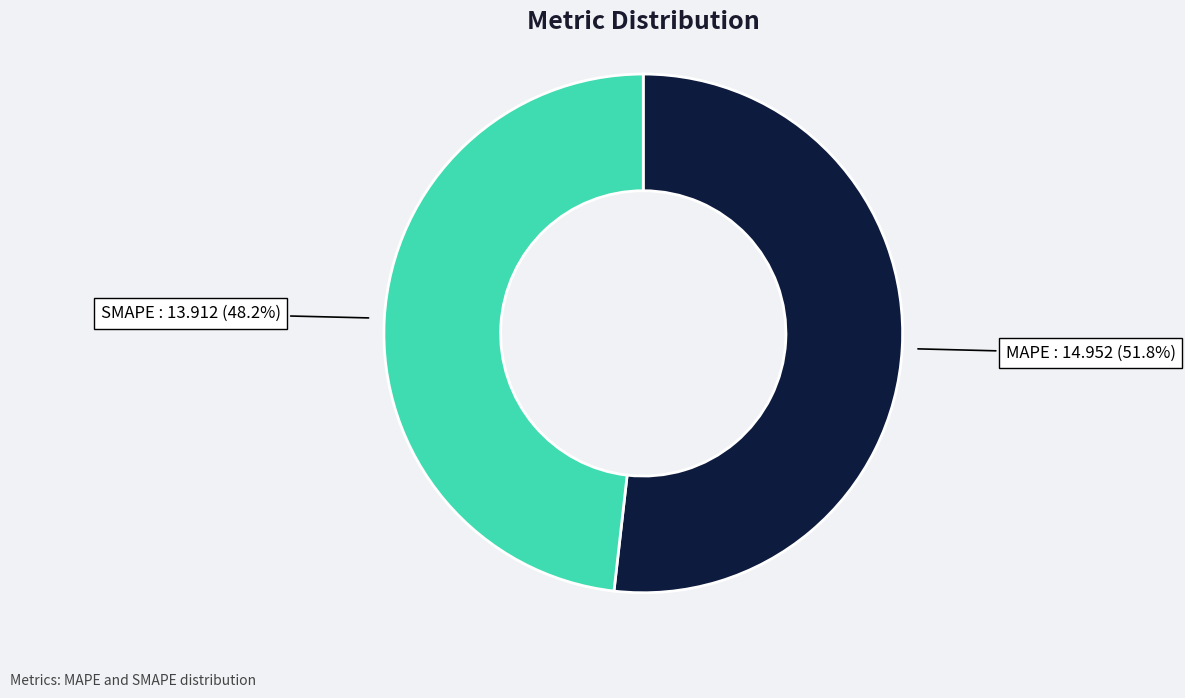

To the nearest percent, what percentage of the pie is SMAPE?

48%